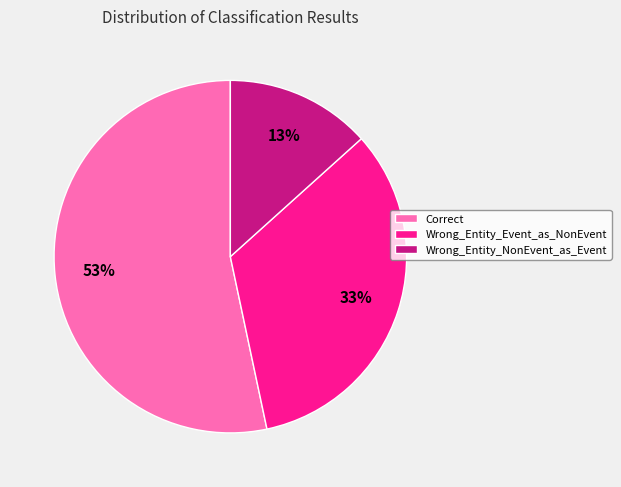

To the nearest percent, what is the difference between the Correct and Wrong_Entity_Event_as_NonEvent slice percentages?

20%